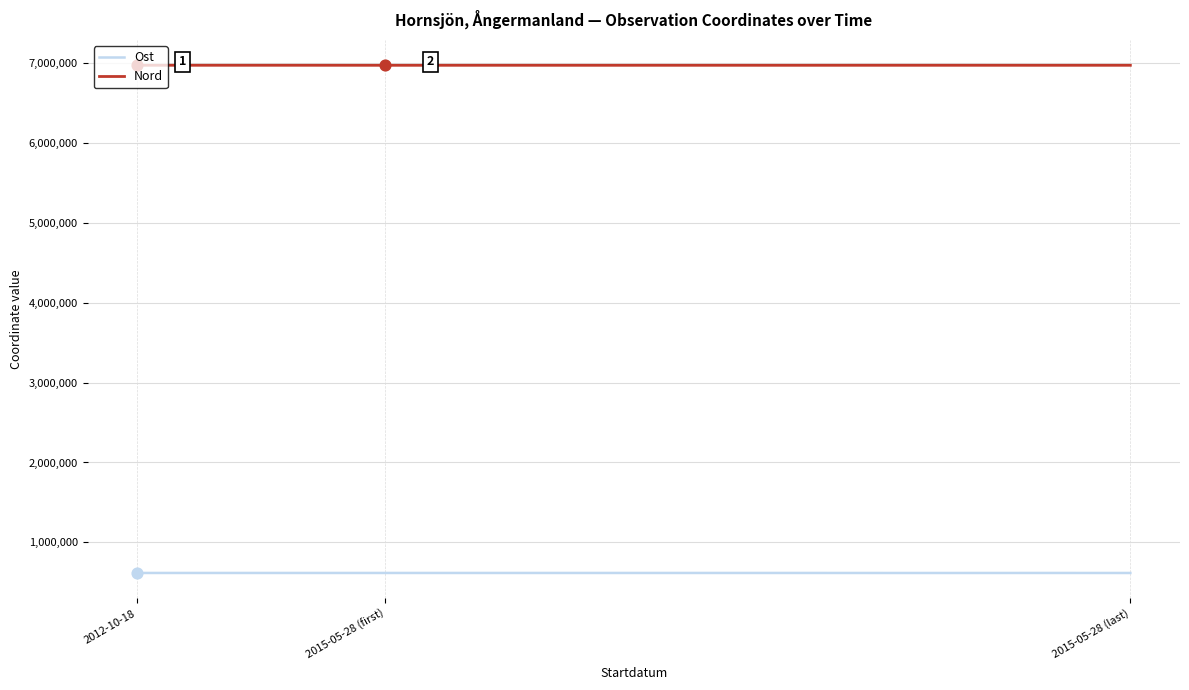

True or false: Nord and Ost intersect in this chart.

False